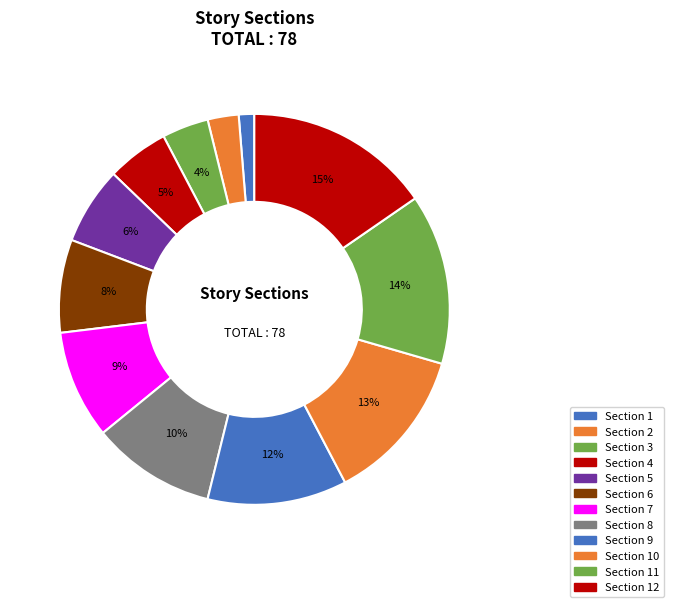

True or false: Section 10 accounts for 13% of the total.

True